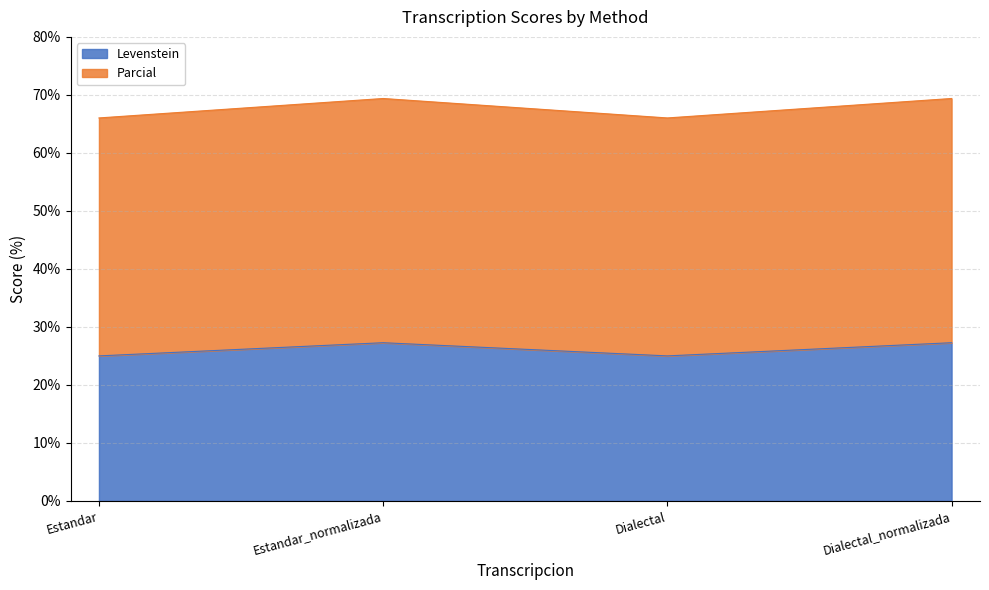

What is the spread (max minus min) of values at Estandar?

41.0